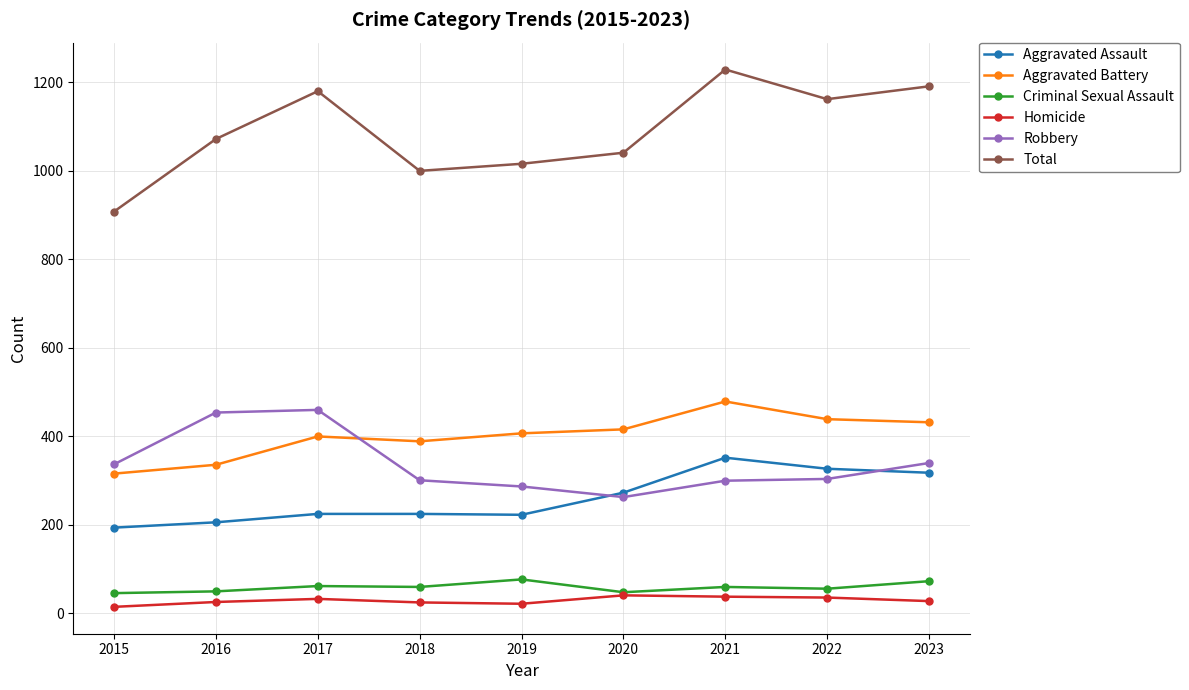

What is the difference between the Aggravated Assault values at 2023 and 2019?

95